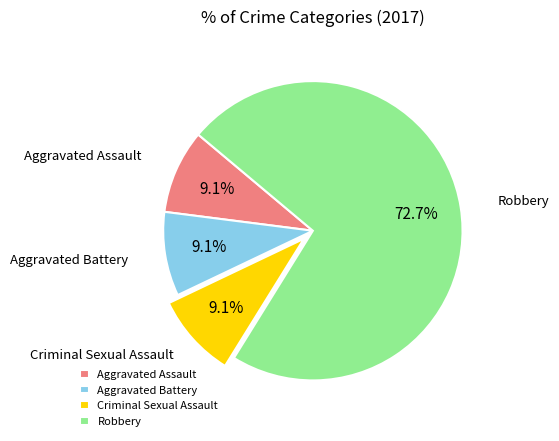

What percentage is the Criminal Sexual Assault slice, to the nearest percent?

9%